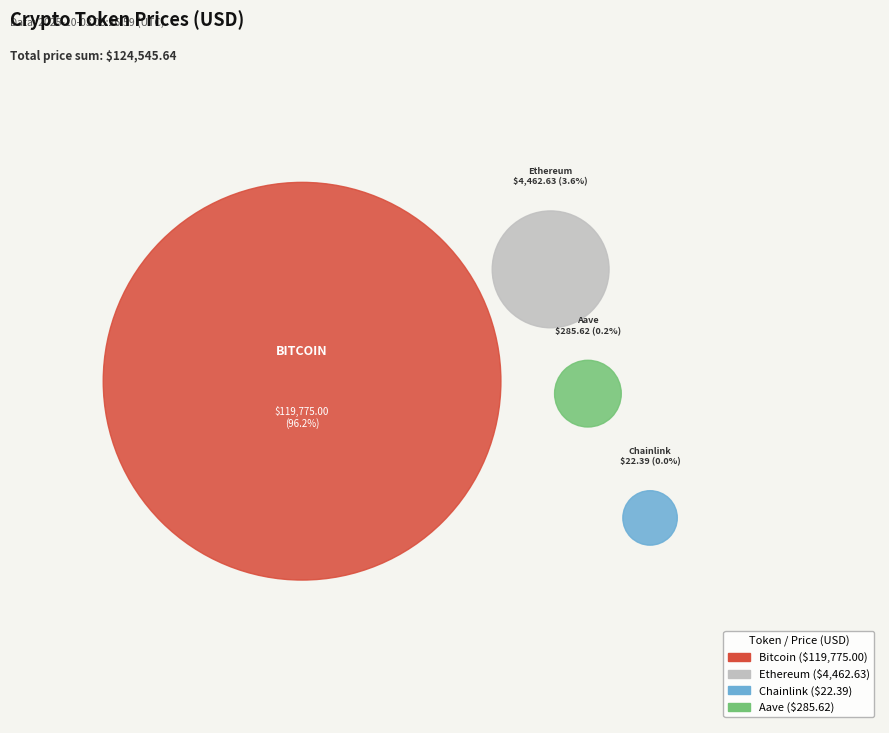

What is the smallest slice in the pie chart?

Chainlink